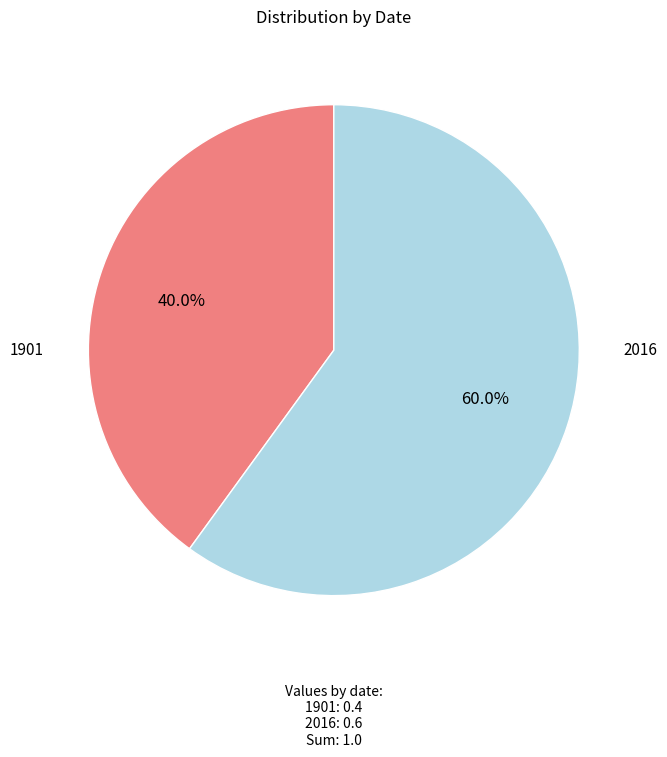

Is there any slice that represents more than half of the pie?

Yes